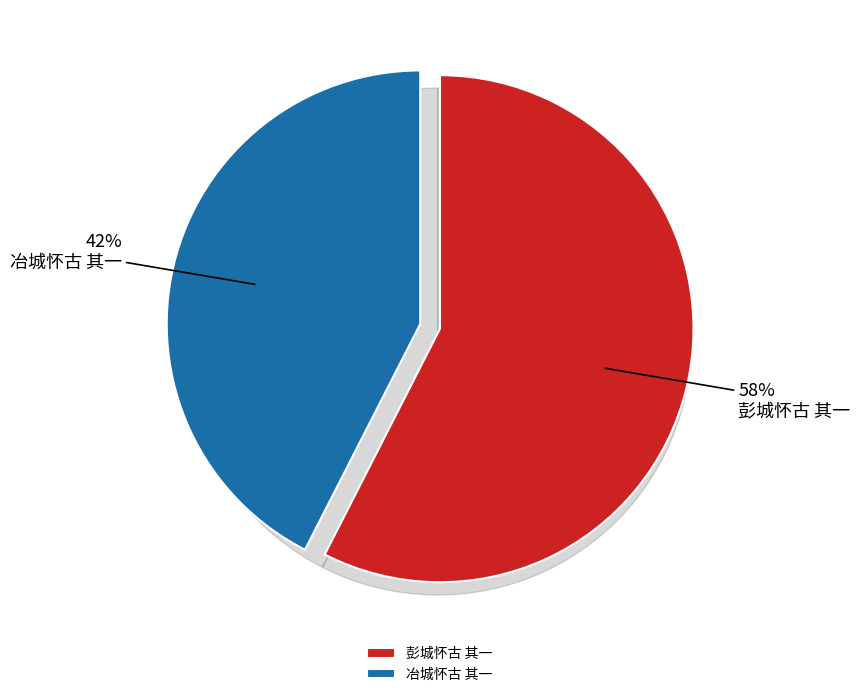

True or false: 冶城怀古 其一 accounts for 42% of the total.

True